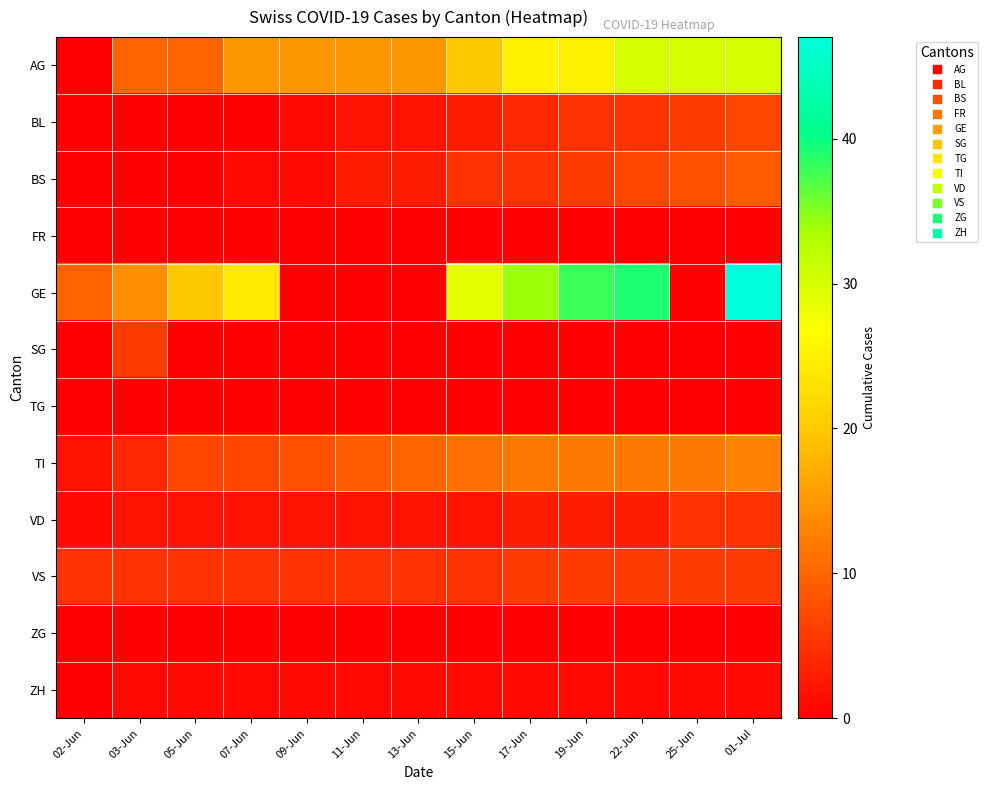

List the series in order of their peak value, lowest first.

FR, TG, ZG, ZH, VD, SG, VS, BL, BS, TI, AG, GE